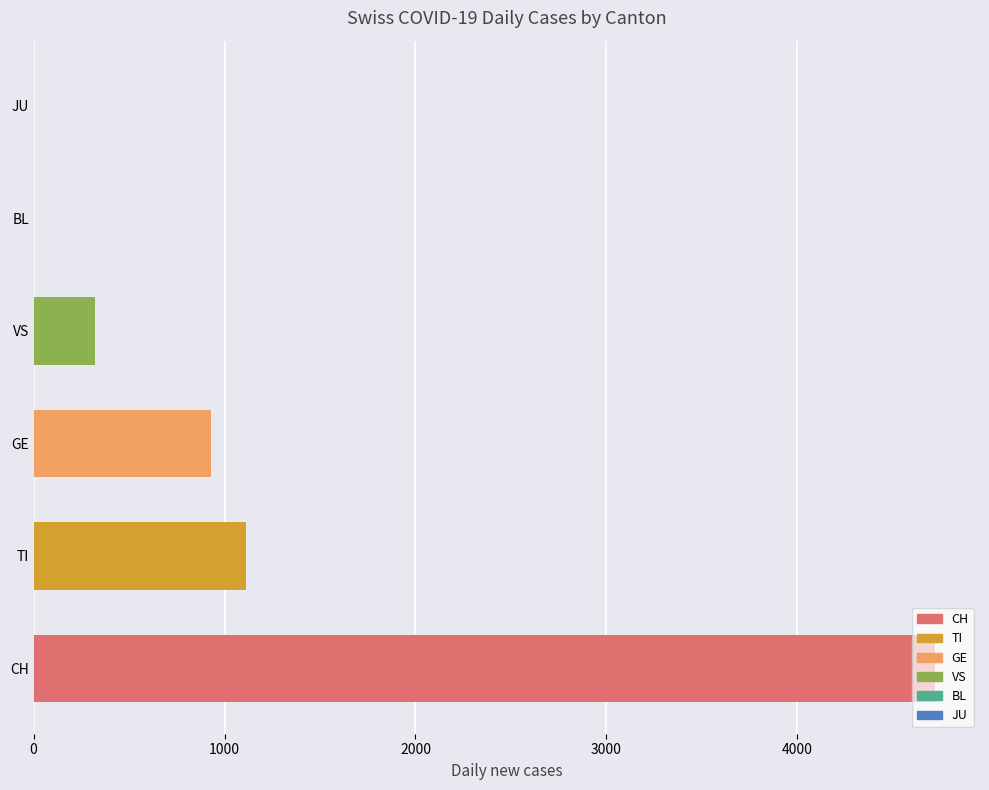

Rank the series by their maximum value, from highest to lowest.

CH, TI, GE, VS, BL, JU